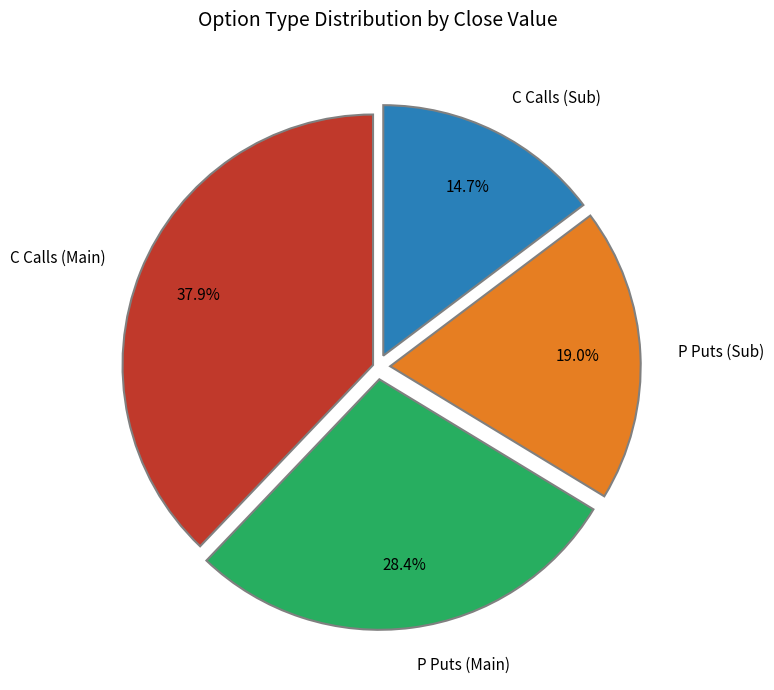

Which has a higher value, C Calls (Sub) or C Calls (Main)?

C Calls (Main)